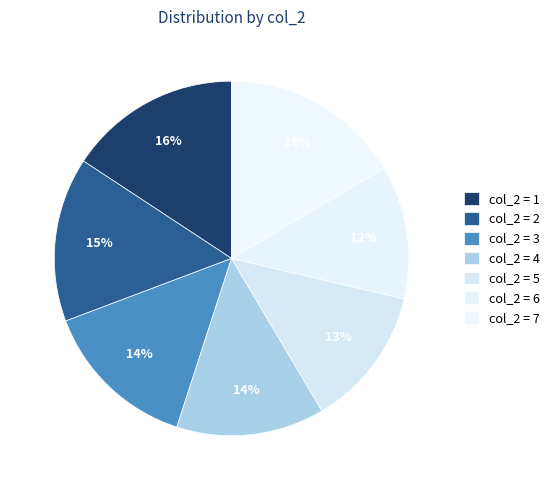

Count the number of slices in the pie.

7